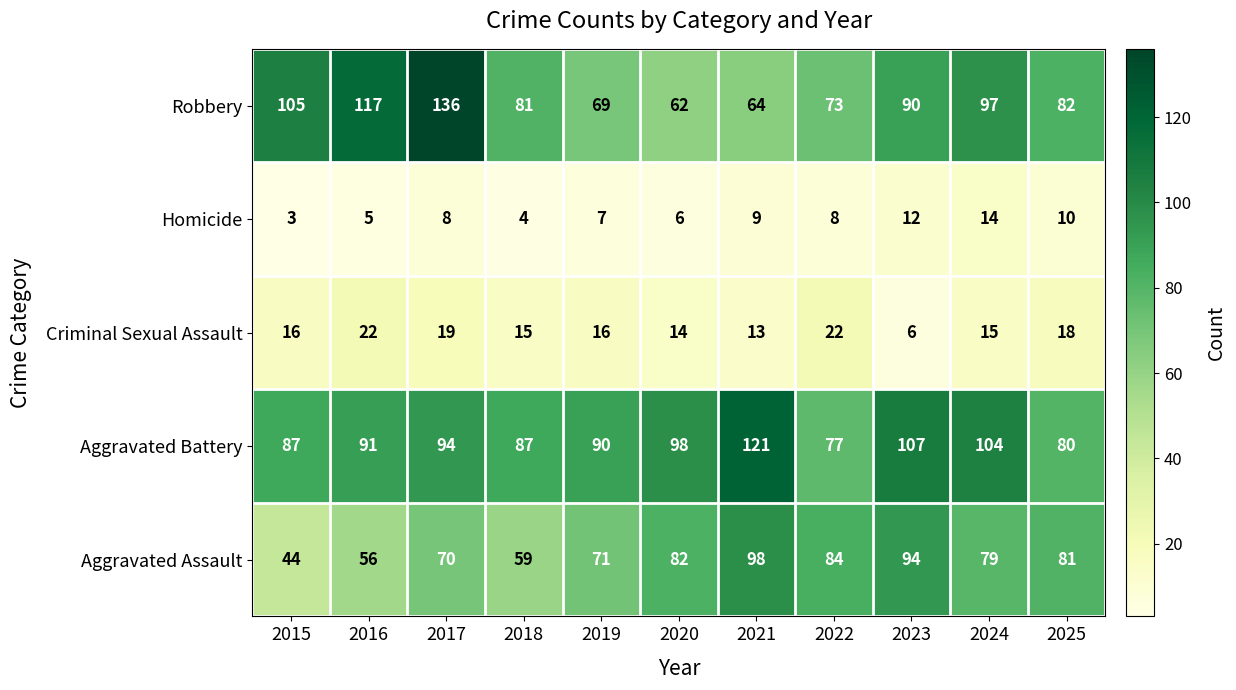

True or false: Aggravated Assault has a value of 79 at 2024.

True